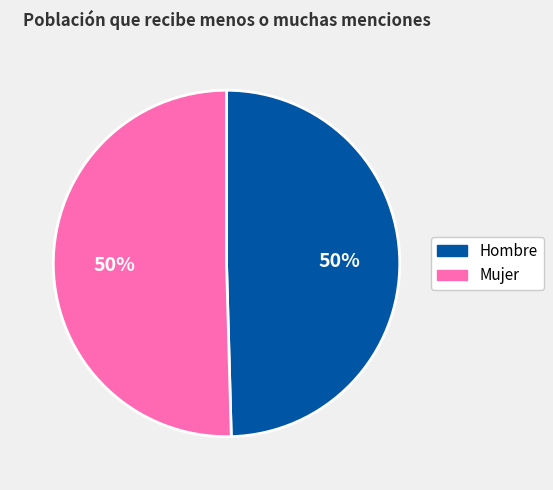

What is the ratio of the value at Mujer to the value at Hombre?

1.0